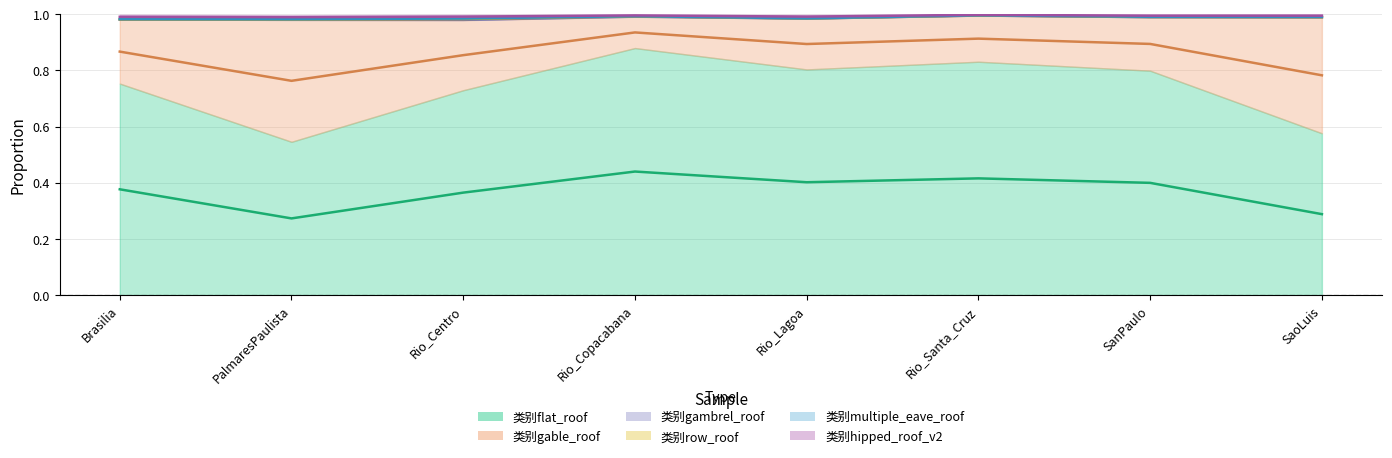

How many distinct data groups are displayed?

6